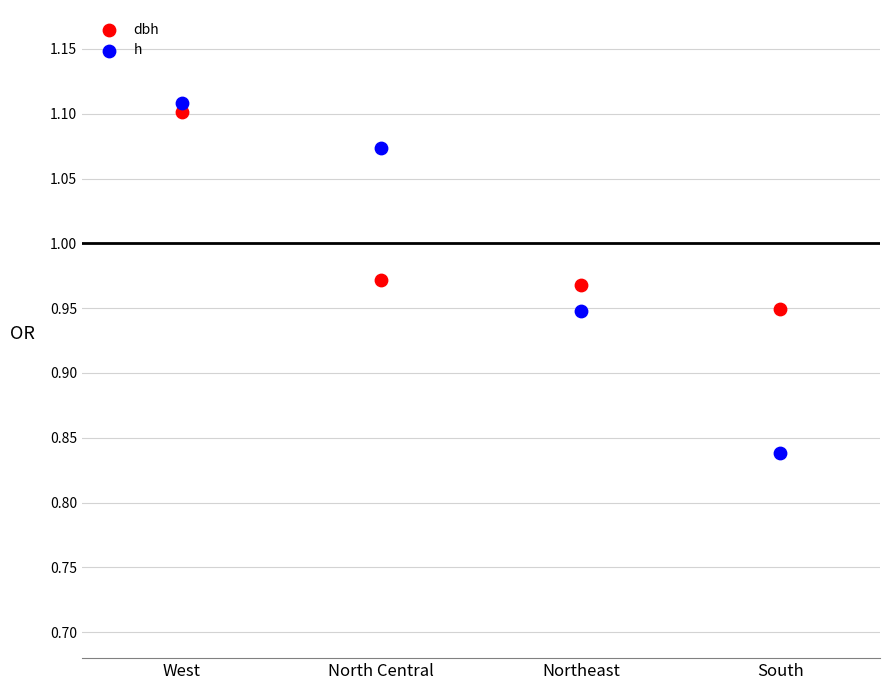

Which series contains the highest Y value?

h